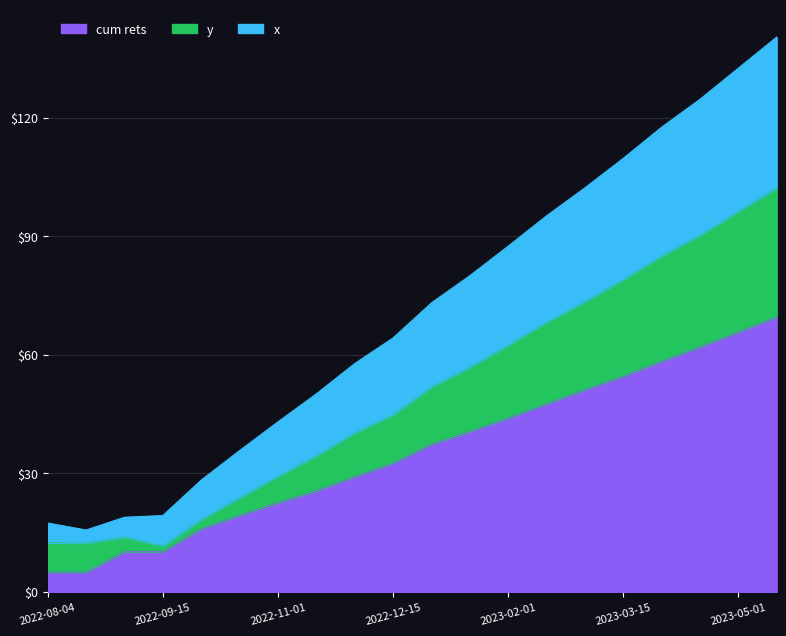

What is the highest value of the cum rets series?

69.6